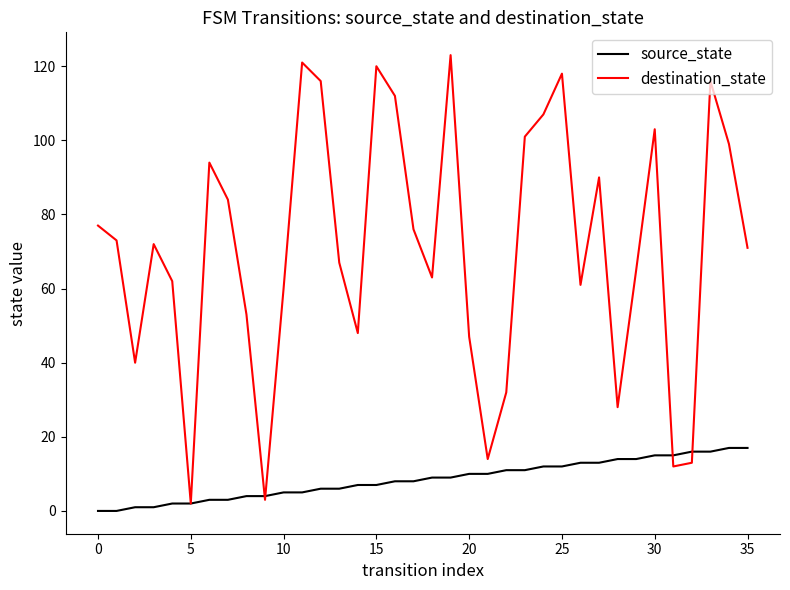

Does the chart have visible grid lines?

No